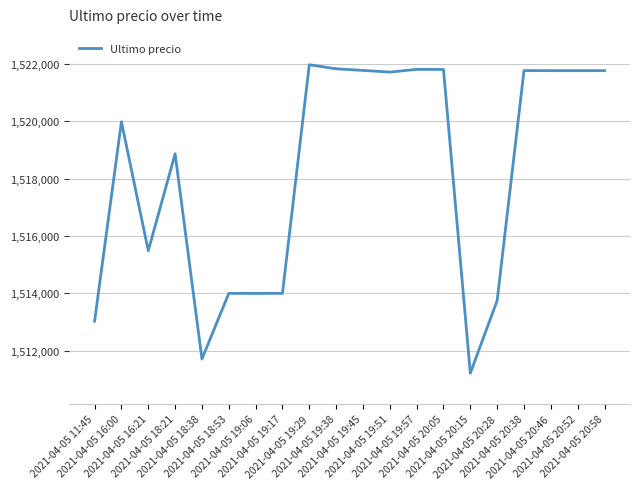

What is the greatest value displayed?

1521974.0